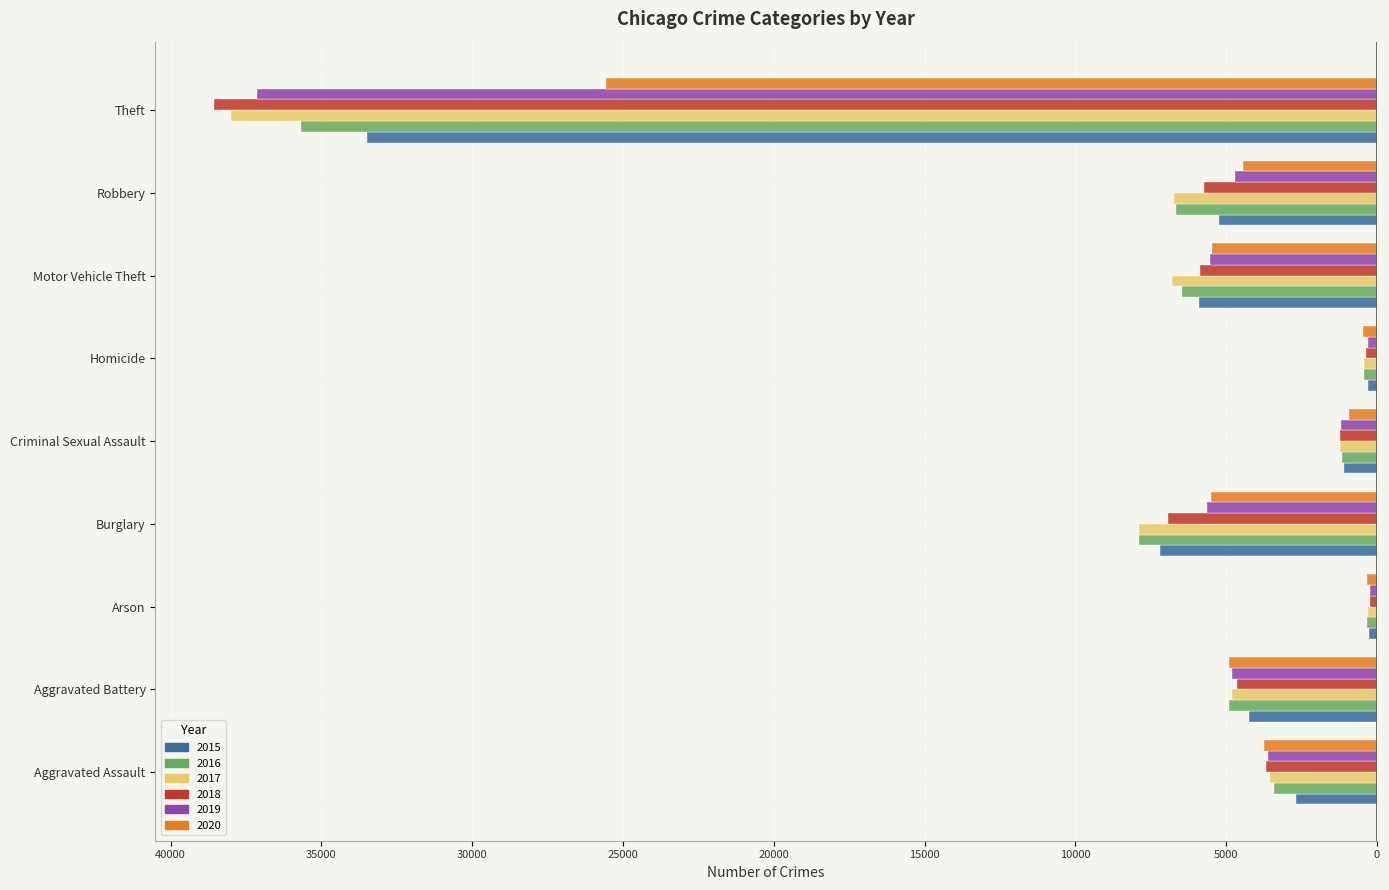

Between Criminal Sexual Assault and Motor Vehicle Theft, which series saw the biggest shift?

2017